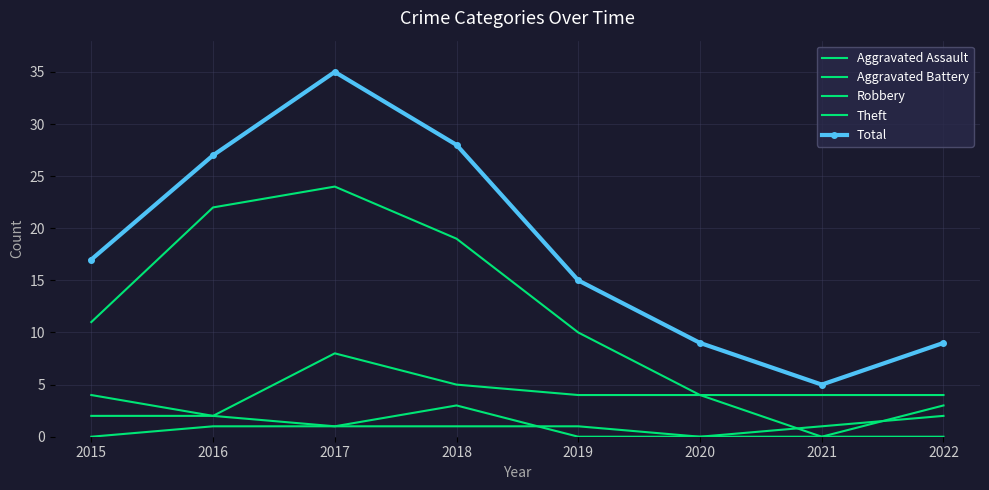

In Aggravated Battery, how many points are lower than both neighbors (excluding endpoints)?

1